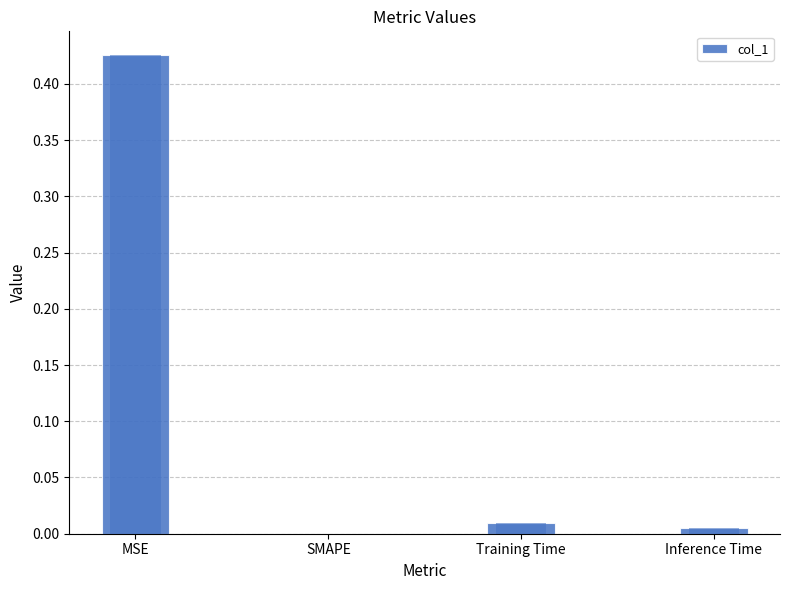

True or false: the data shows 0.2 at MSE.

False